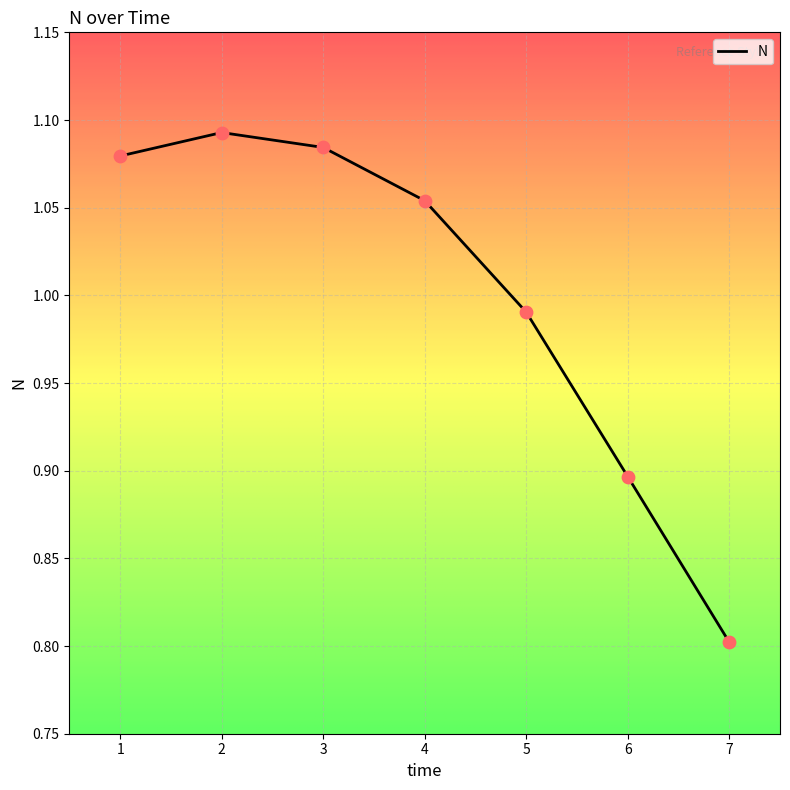

Which has a higher value, 7 or 4?

4